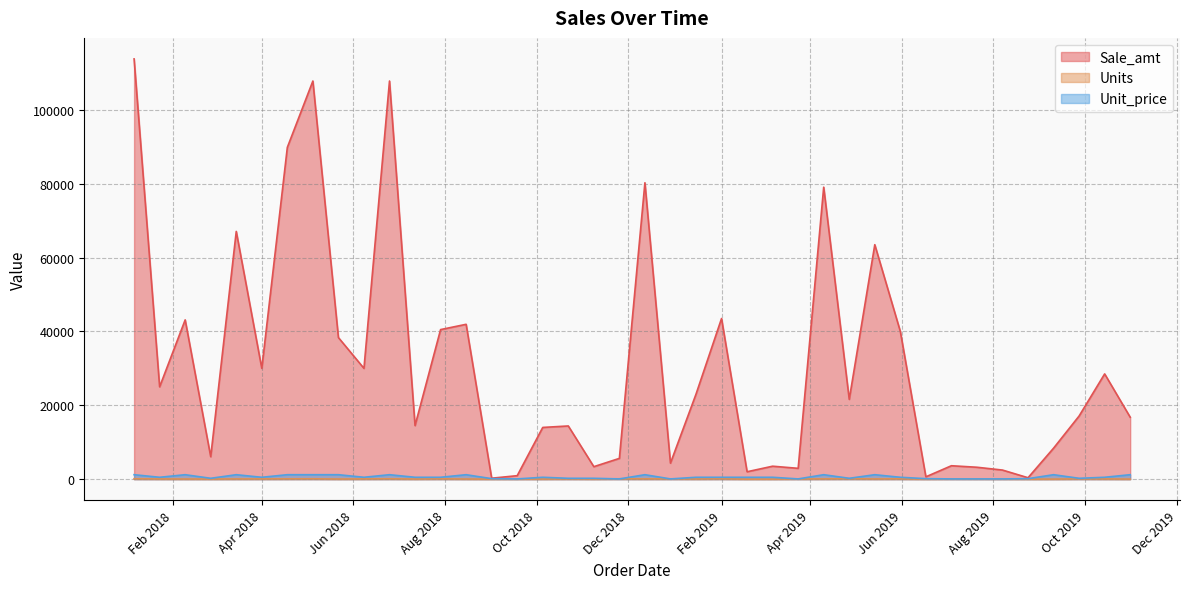

True or false: Unit_price has a value of 1198.0 at 2019-04-10.

True